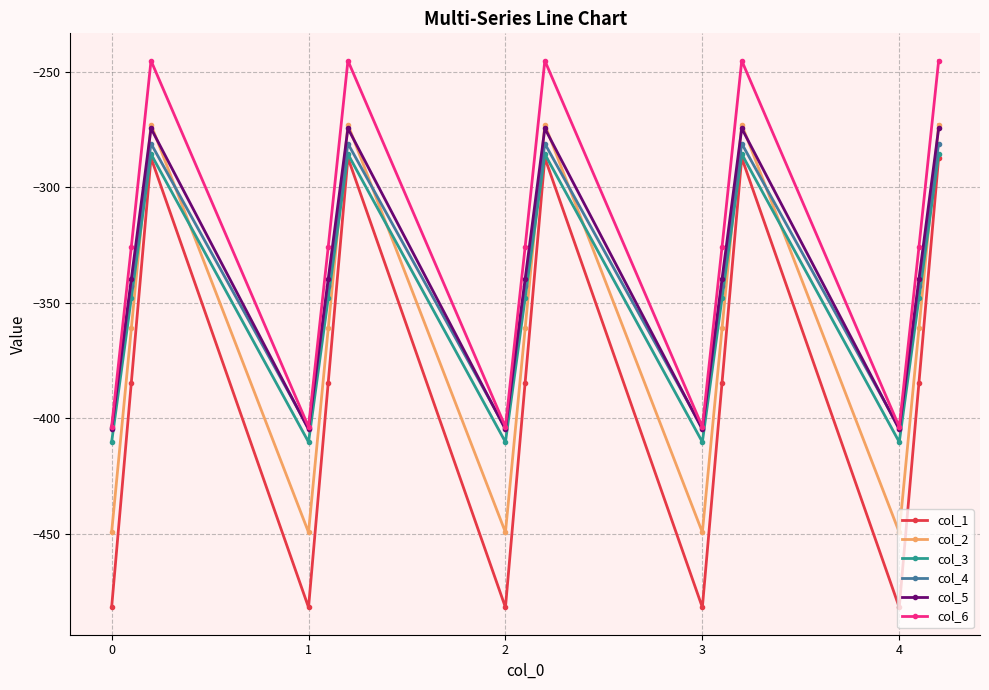

What is the highest value of the col_3 series?

-285.5